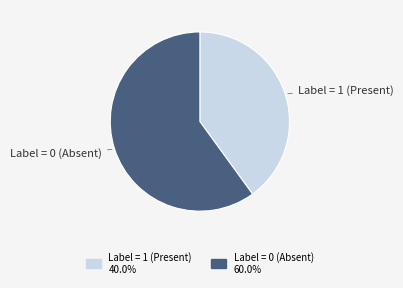

Is there a majority slice in this chart?

Yes